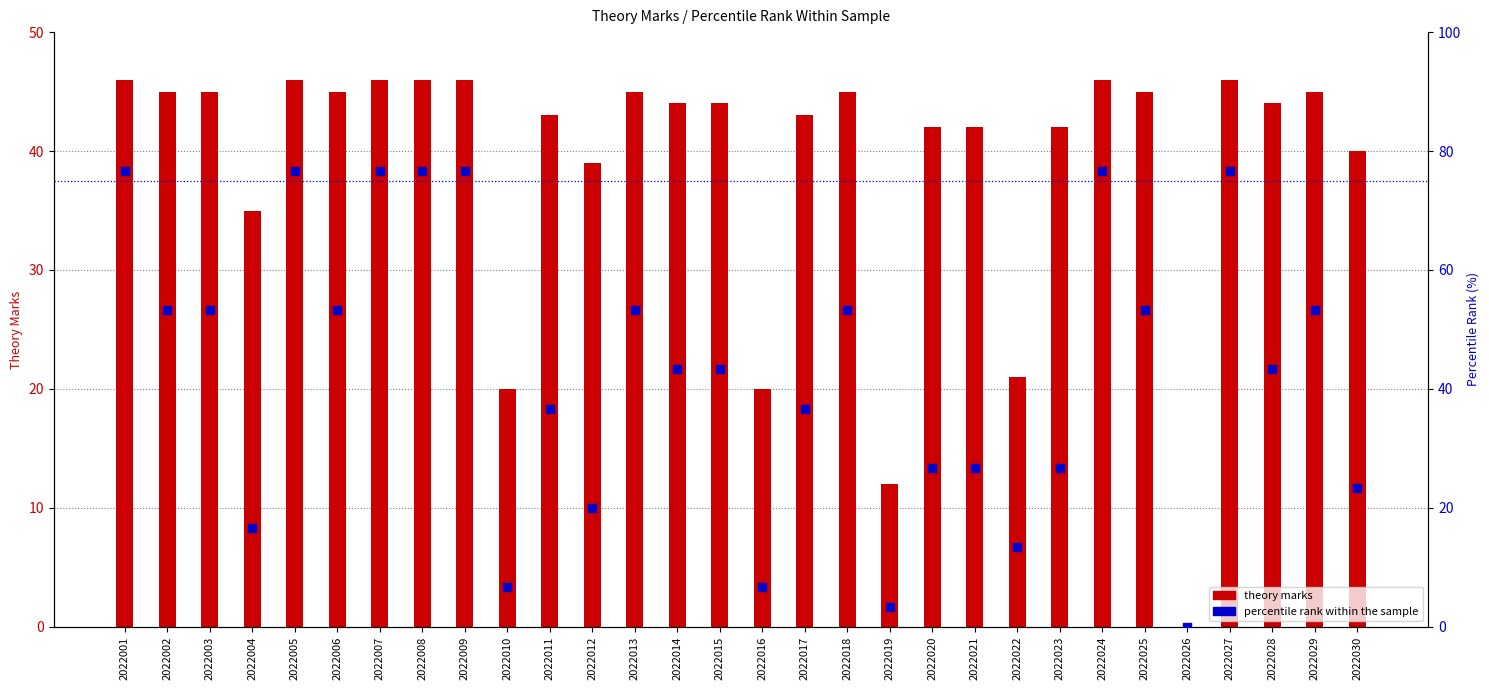

At how many categories does at least one series exceed 32?

25